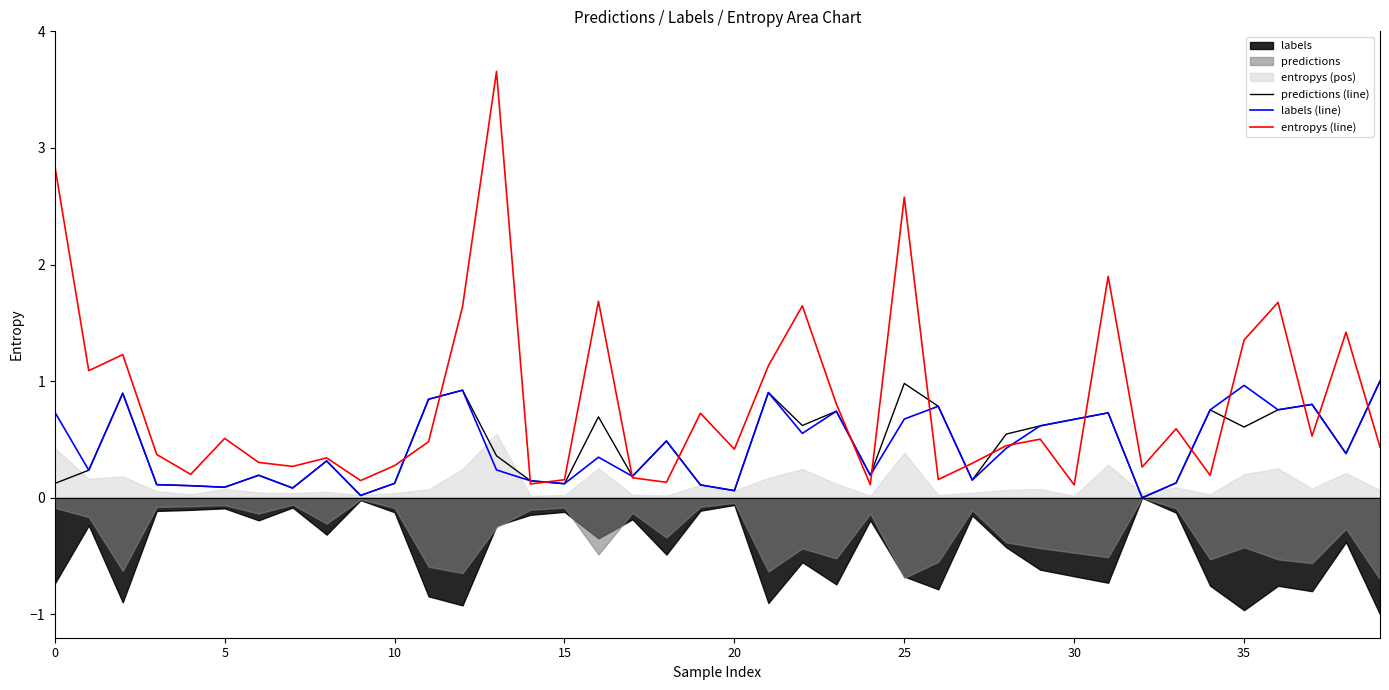

What is the highest value of the labels (line) series?

1.0